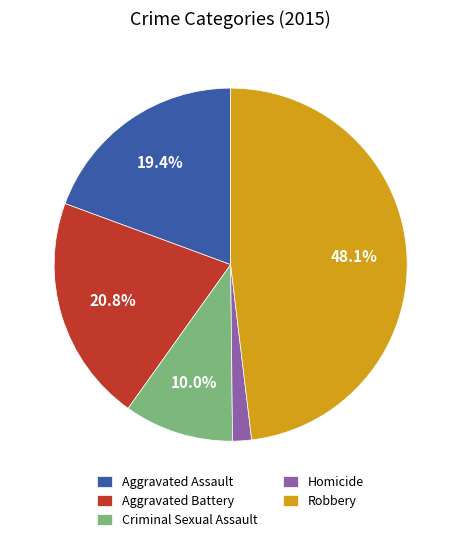

To the nearest percent, what percentage of the pie is Criminal Sexual Assault?

10%